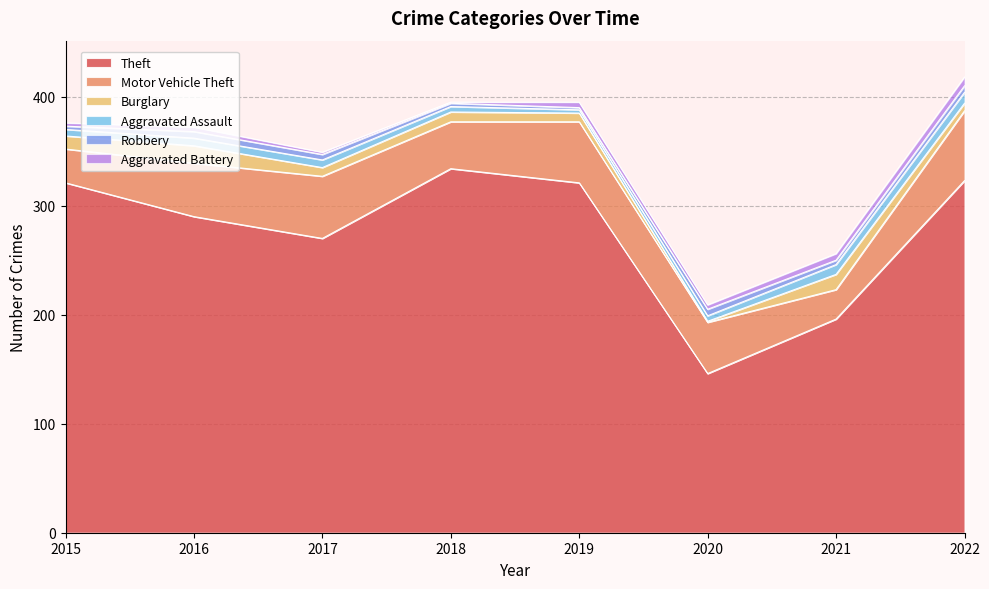

What is the highest value of the Theft series?

334